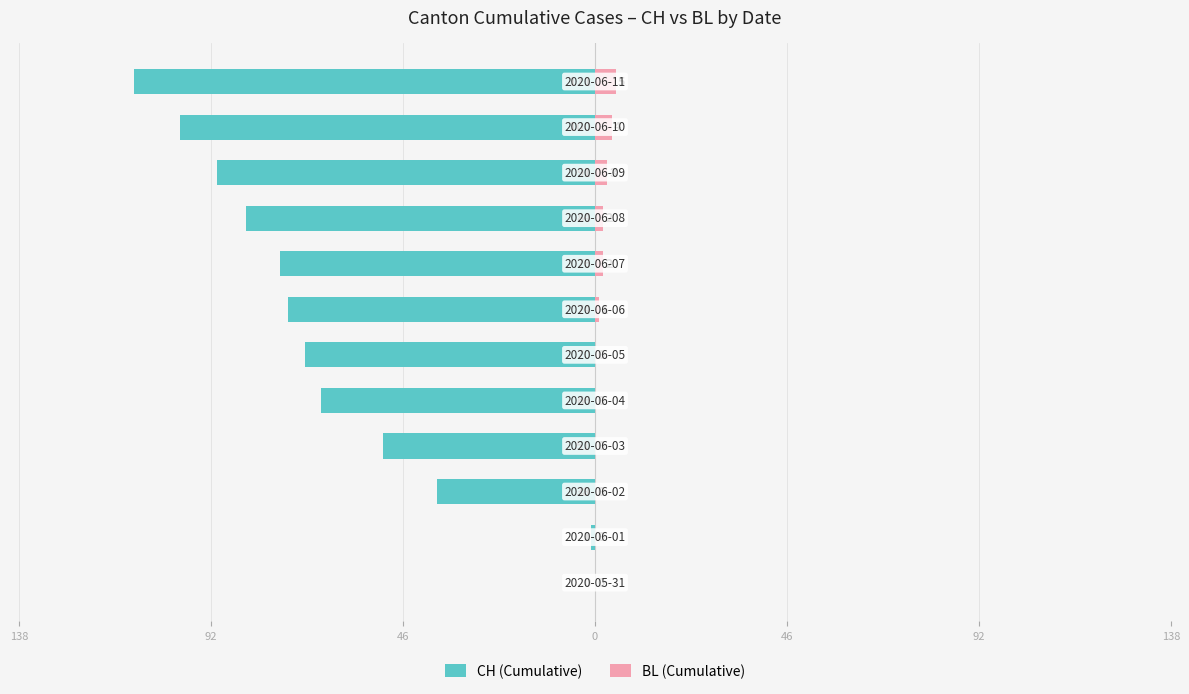

At how many categories does at least one series exceed -39?

12